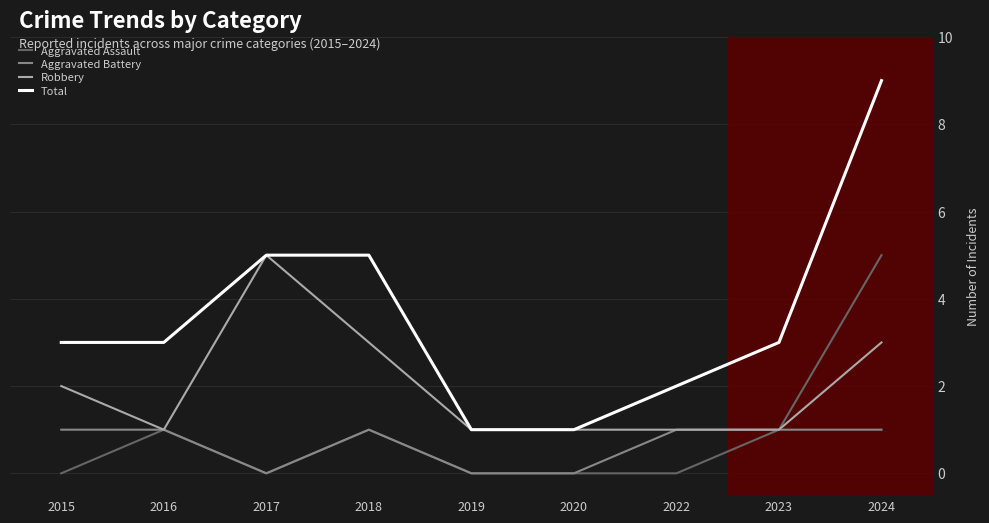

What is the sum of the Total values at 2016 and 2022?

5